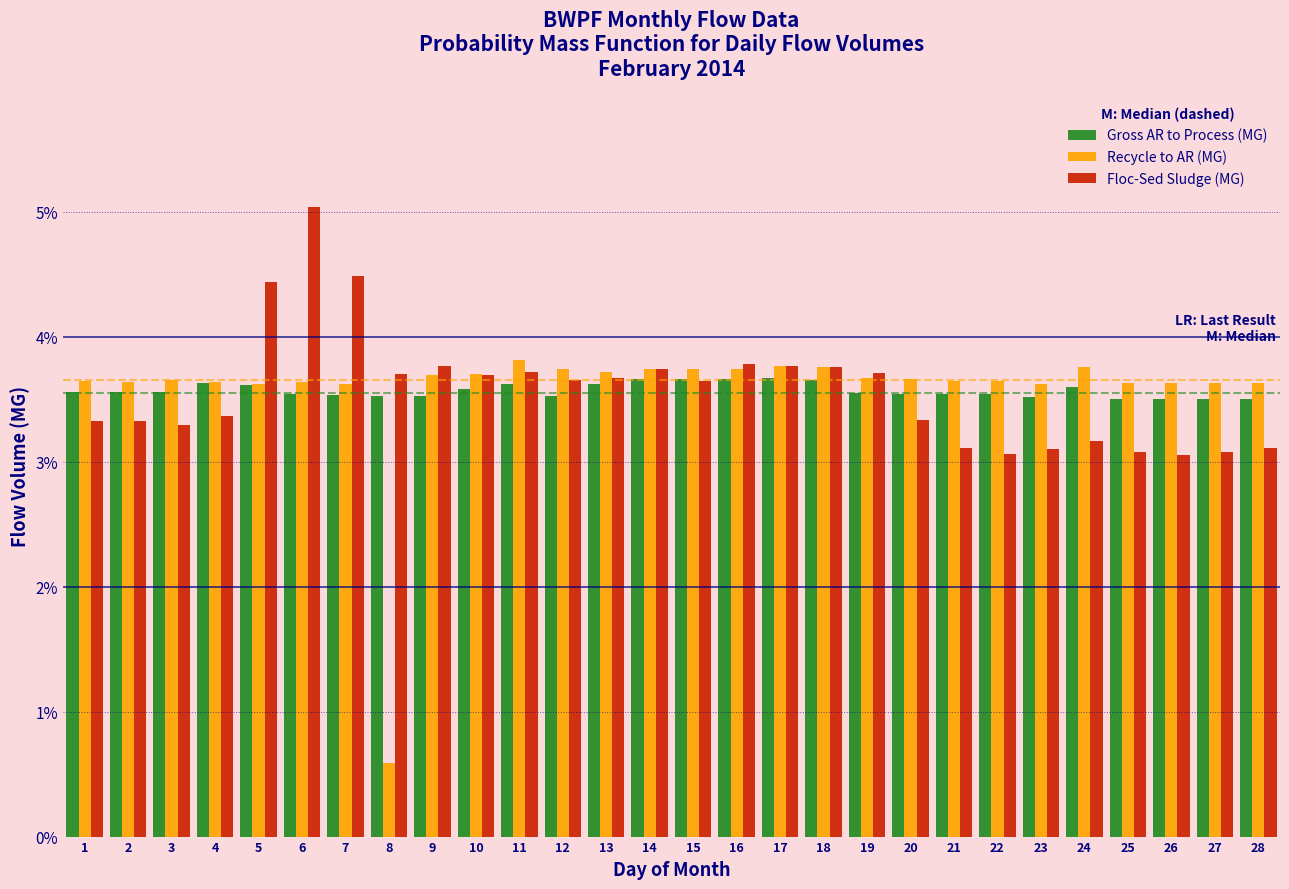

What is the approximate value of Recycle to AR (MG) at 27?

3.6